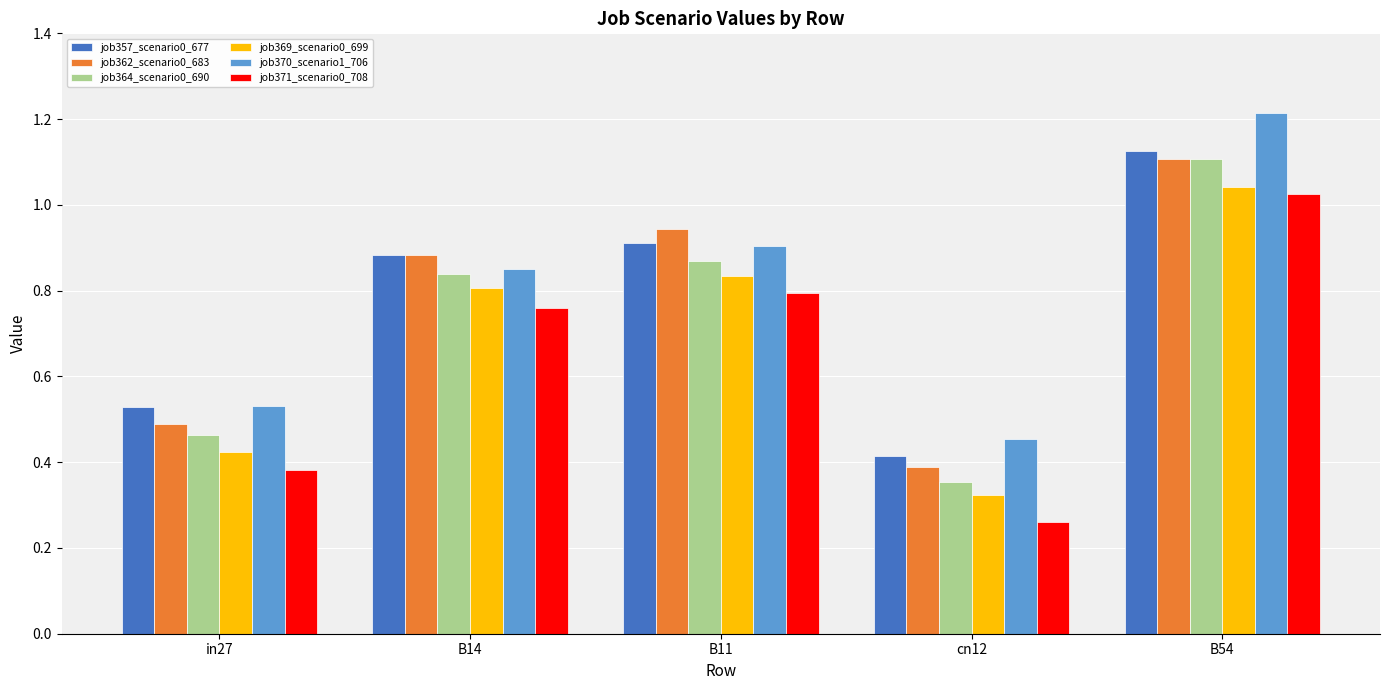

List the labels in order of job369_scenario0_699 value, smallest first.

cn12, in27, B14, B11, B54